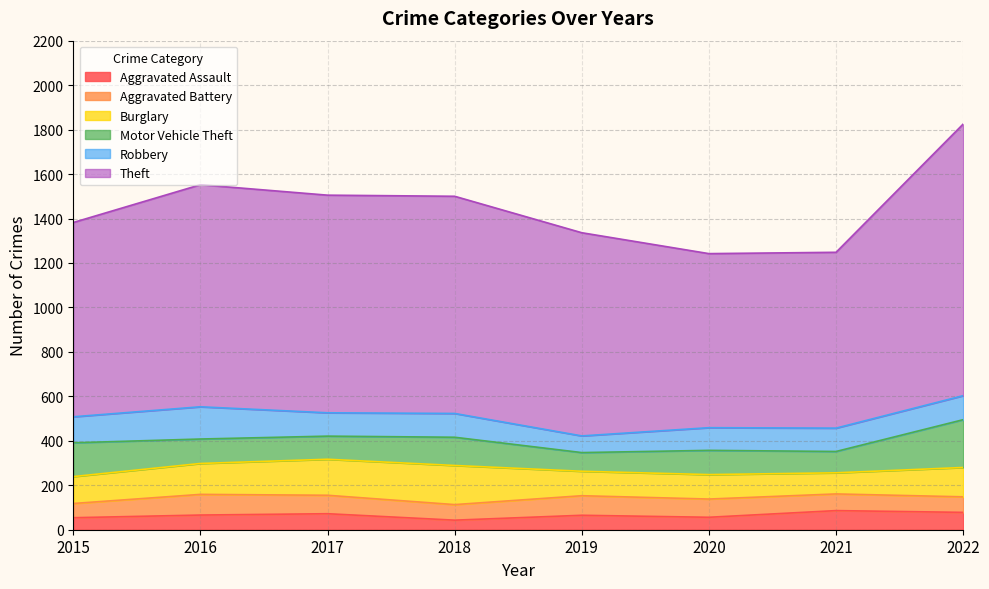

Is it true that Robbery equals 157 at 2022?

False